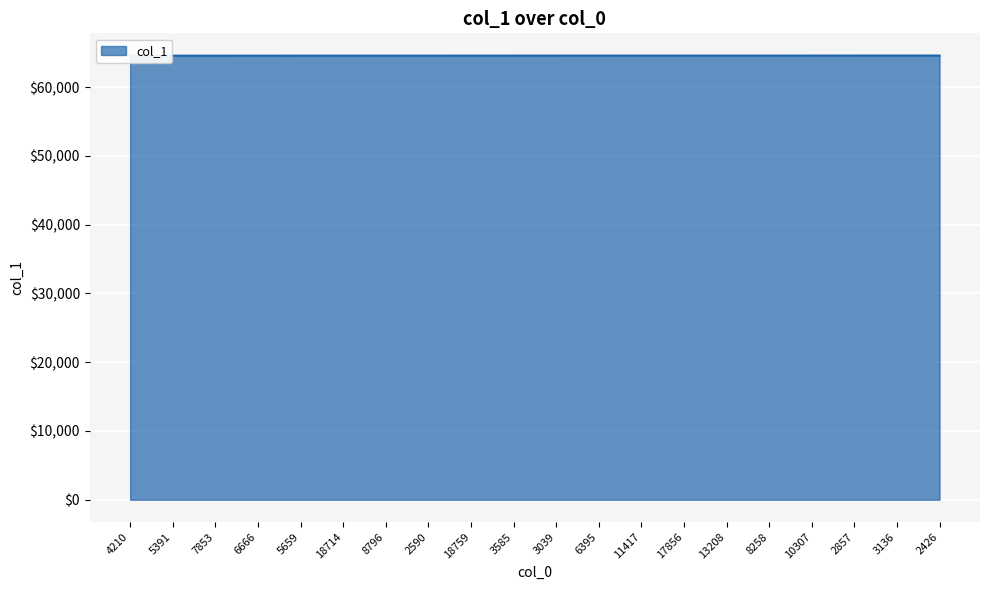

Rank the categories by value from highest to lowest.

2426, 3136, 2857, 10307, 8258, 13208, 17856, 11417, 6395, 3039, 3585, 18759, 2590, 8796, 18714, 5659, 6666, 7853, 5391, 4210